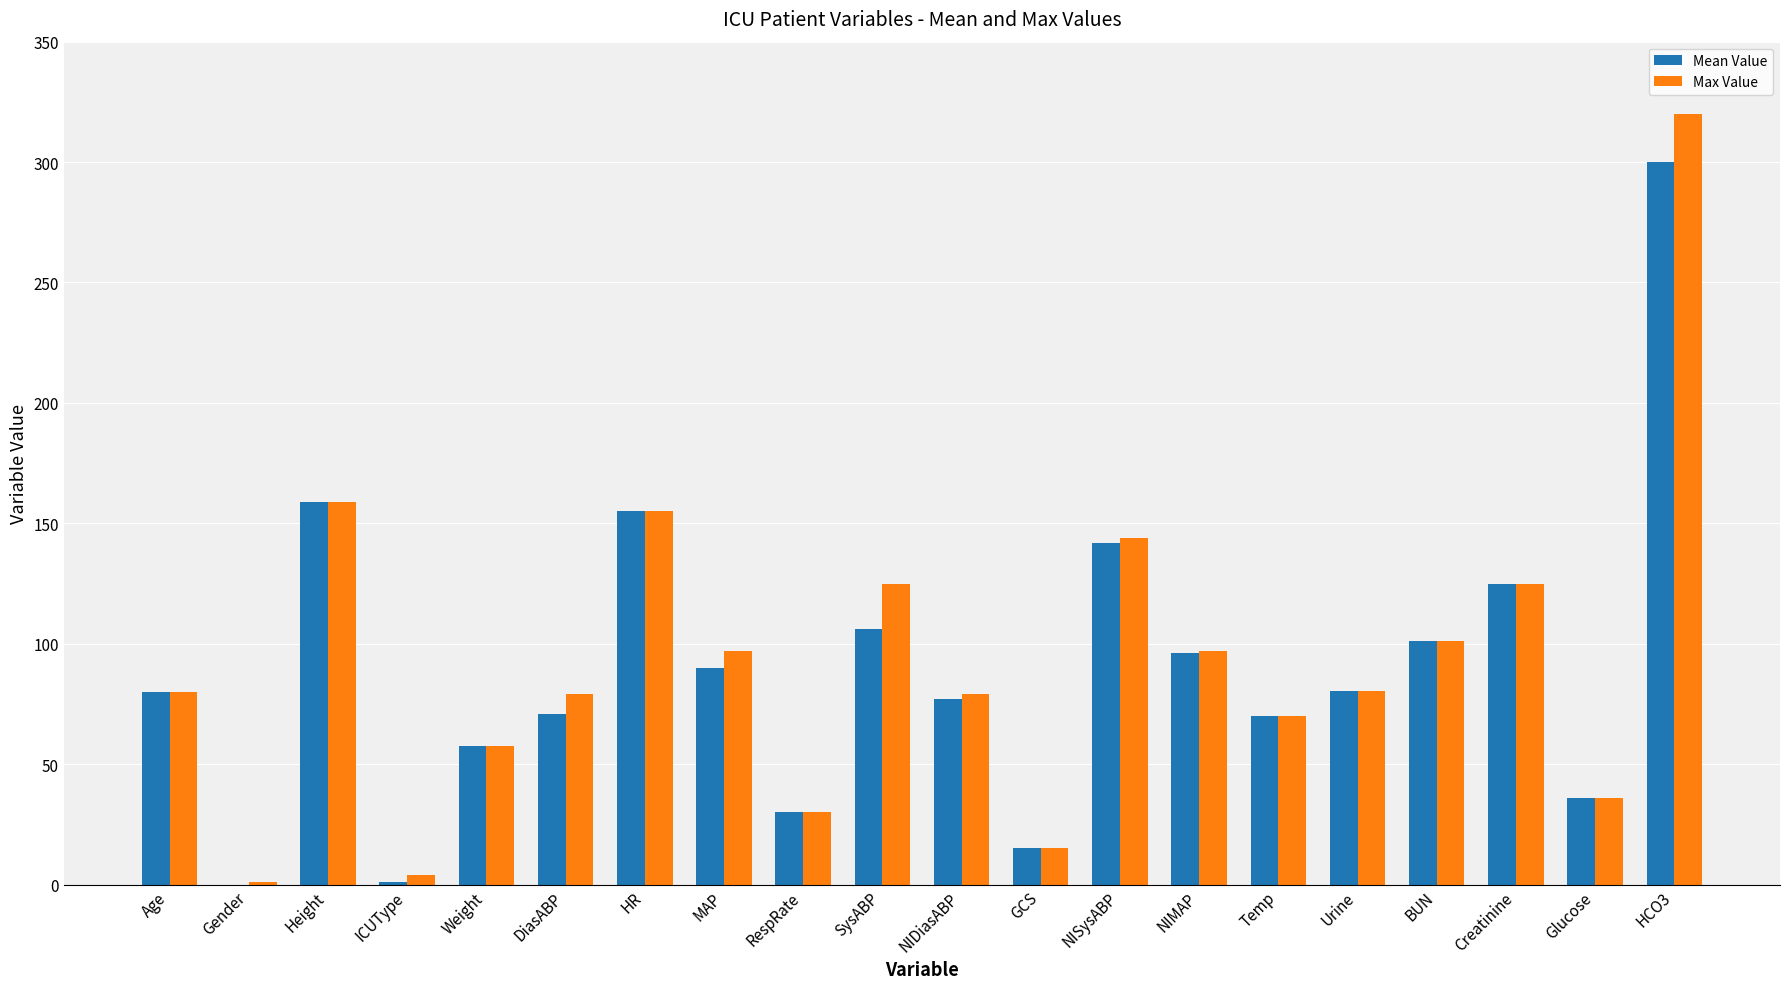

At which category is the sum across all series the highest?

HCO3